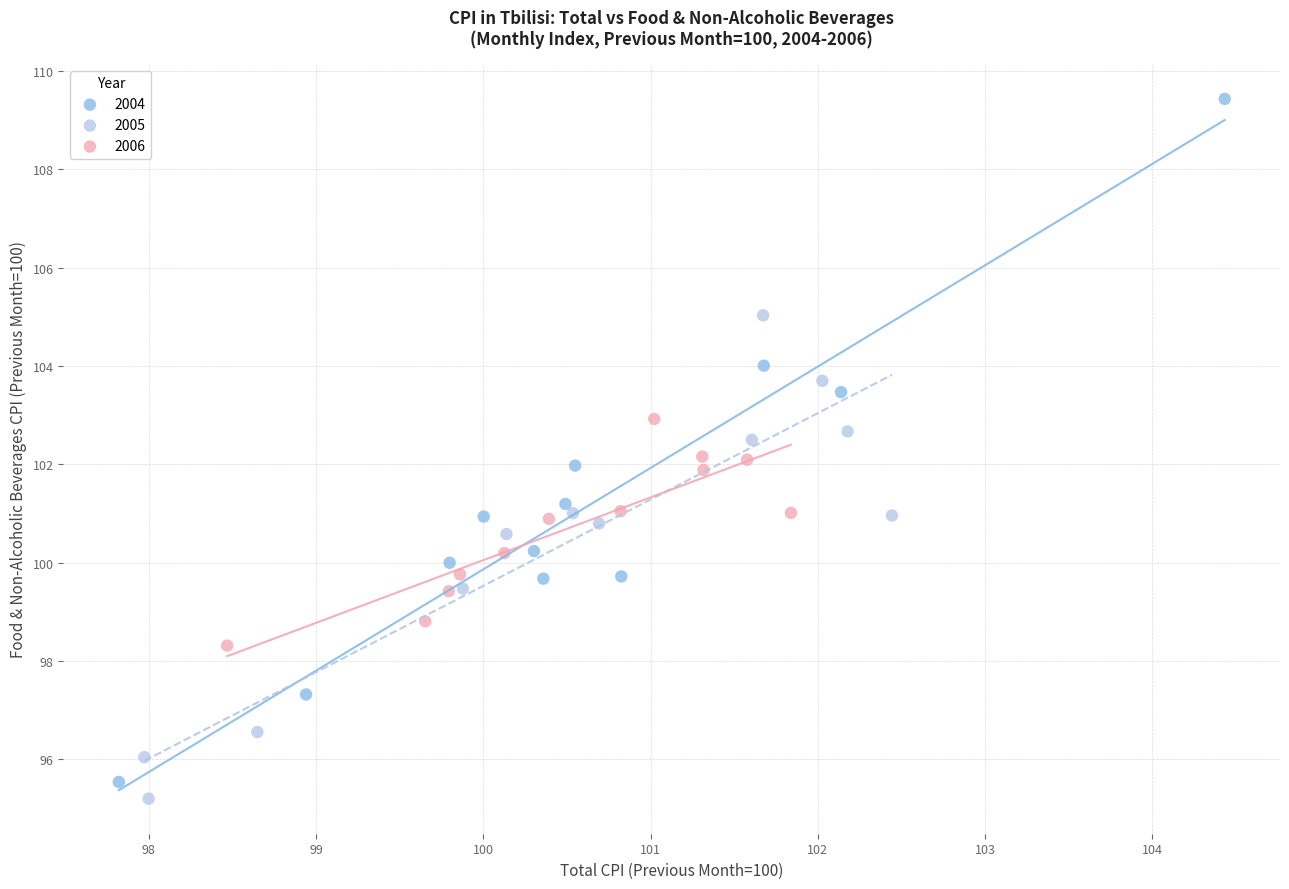

Which series has the widest spread of Y values?

2004